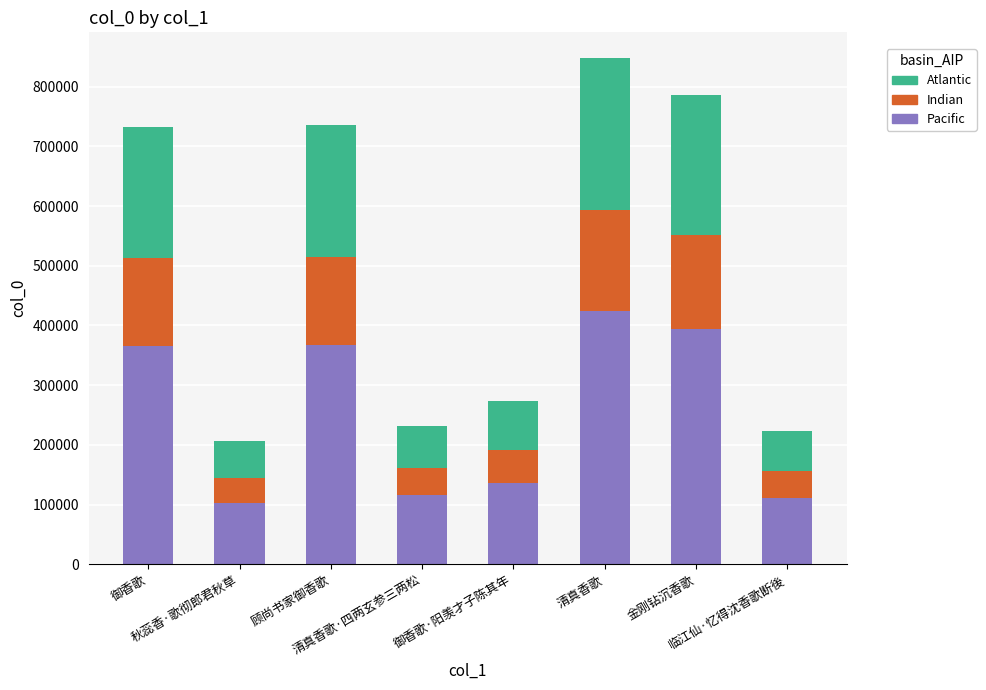

Count the number of categories in the chart.

8